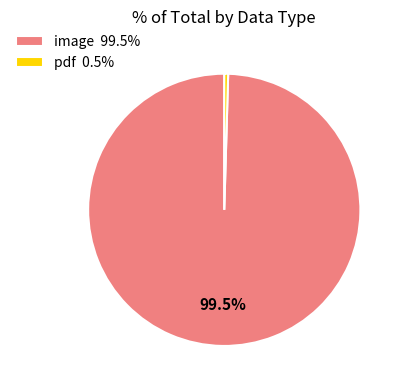

What is the largest slice in the pie chart?

image